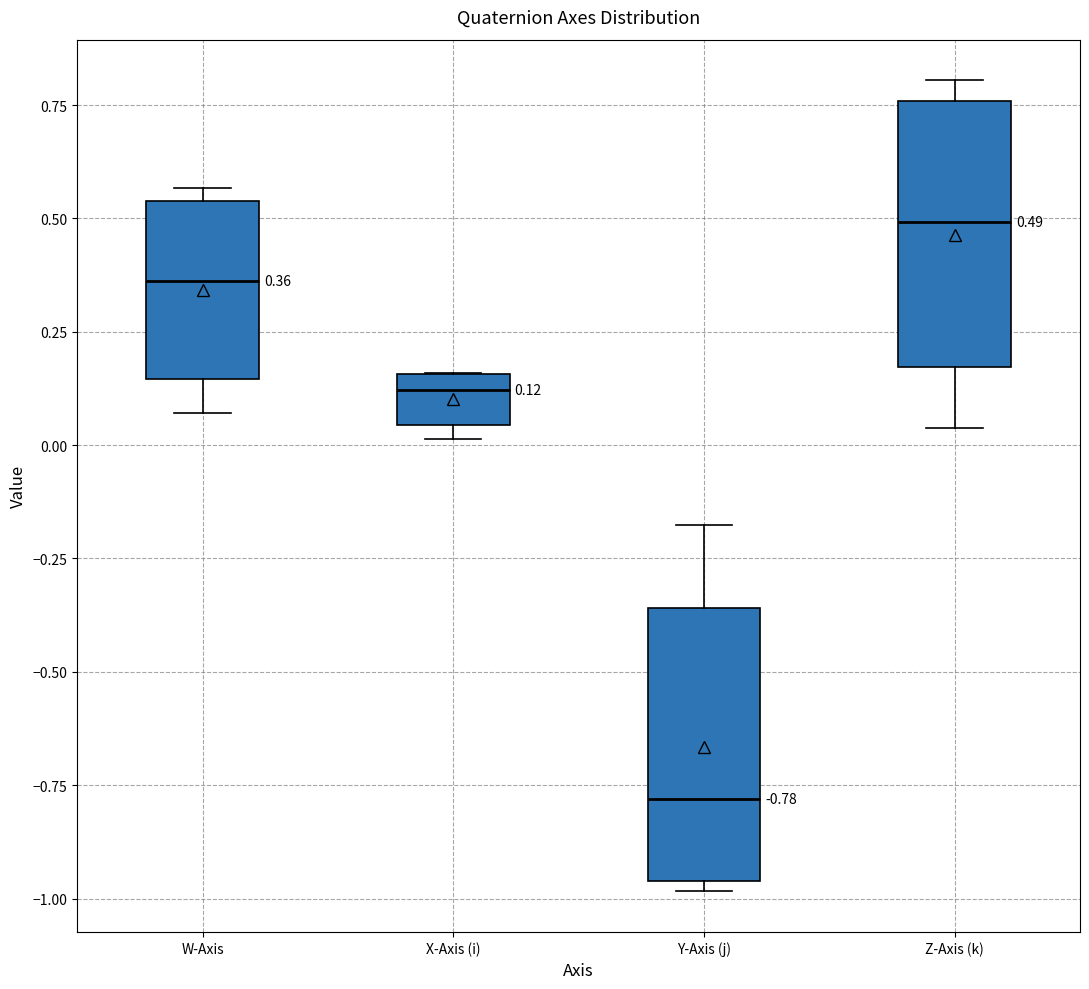

Which box has the lowest median line?

Y-Axis (j)